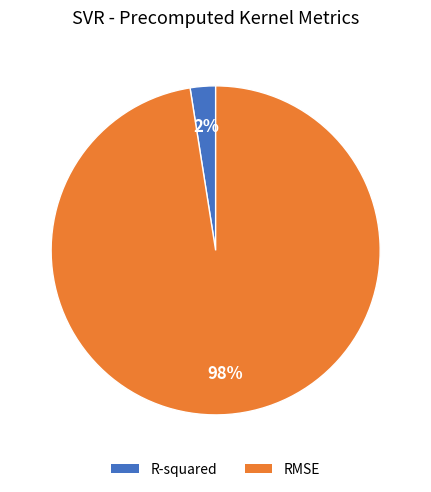

Count the number of slices in the pie.

2